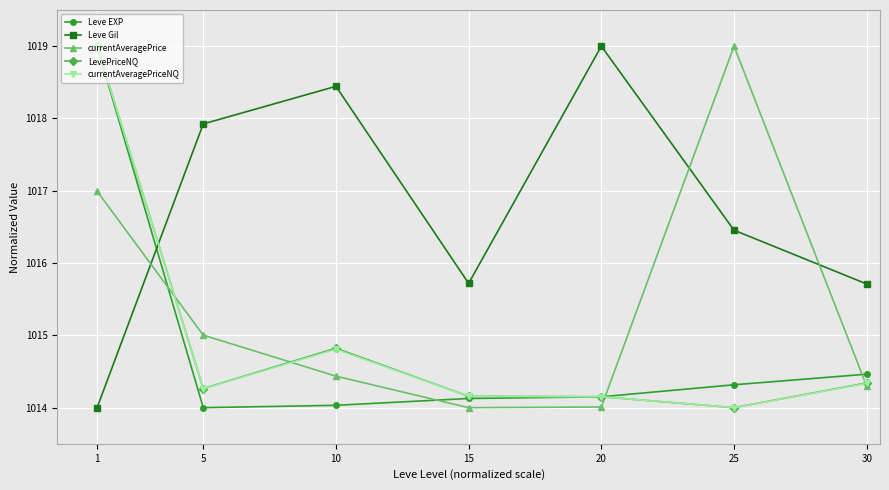

At which label does currentAveragePriceNQ reach its peak?

1